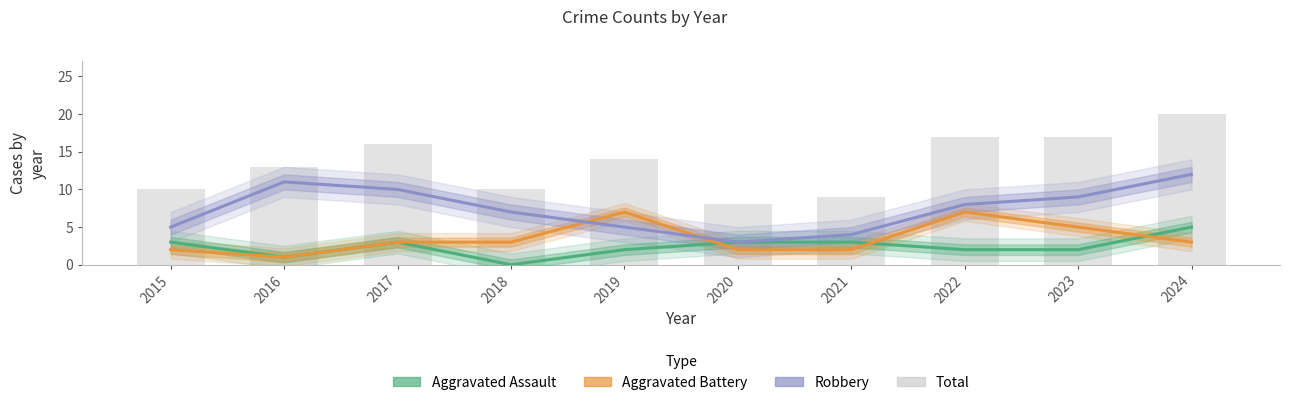

True or false: Aggravated Battery has a value of 2 at 2021.

True